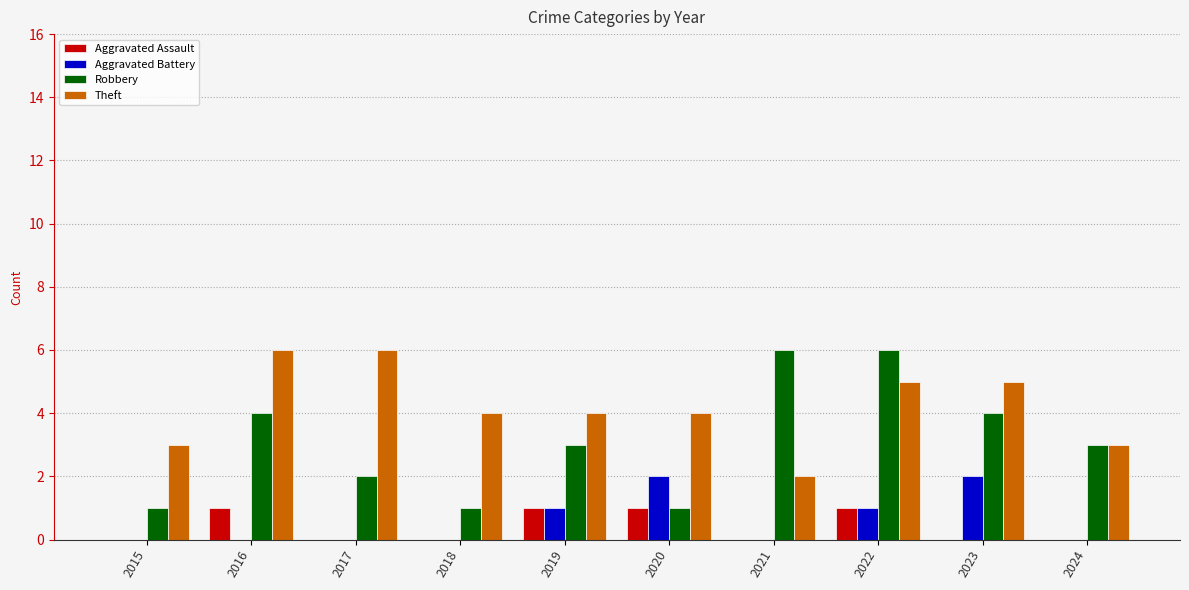

The Aggravated Battery series shows 0 at 2016. True or false?

True